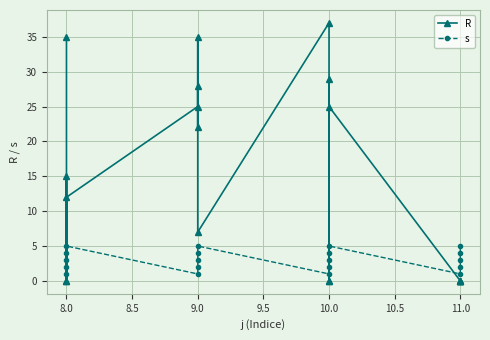

How many lines are shown in the chart?

2